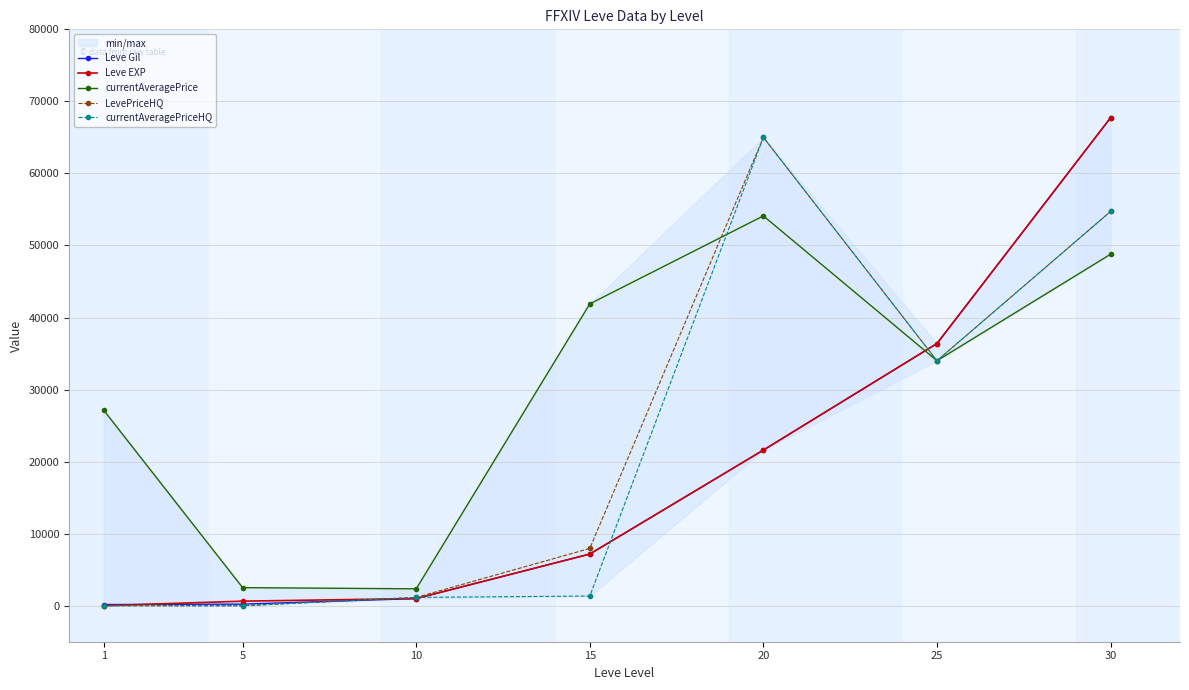

Count the number of categories in the chart.

7